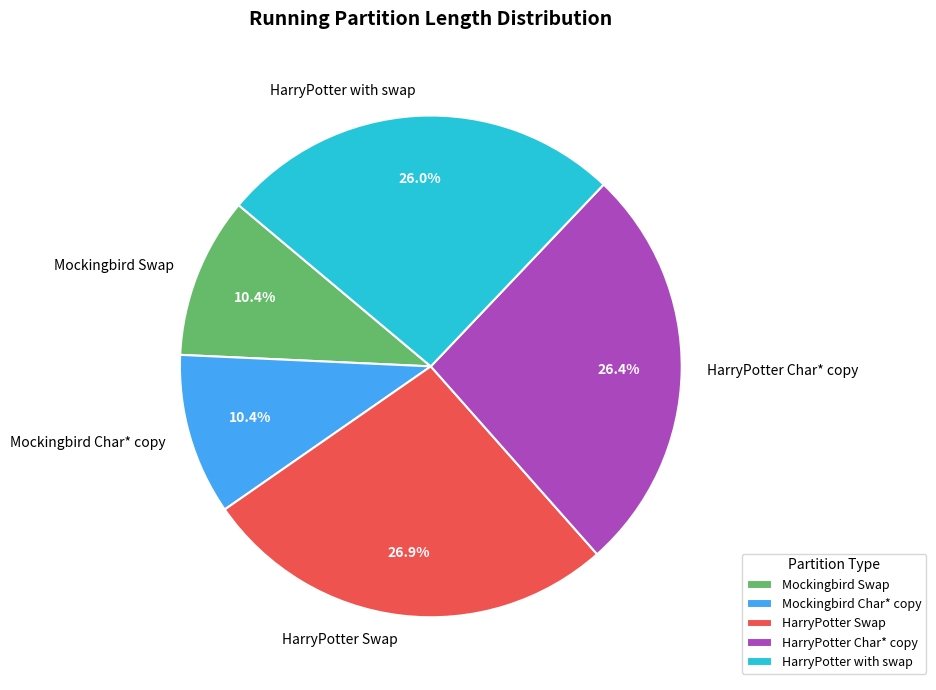

Is there a majority slice in this chart?

No